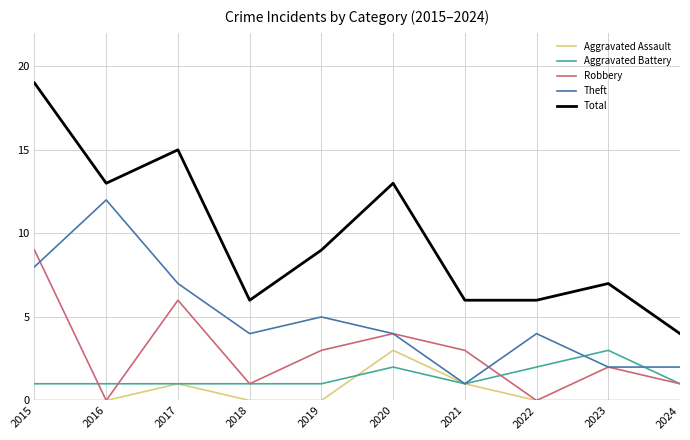

Where does the Theft series first go above 4?

2015